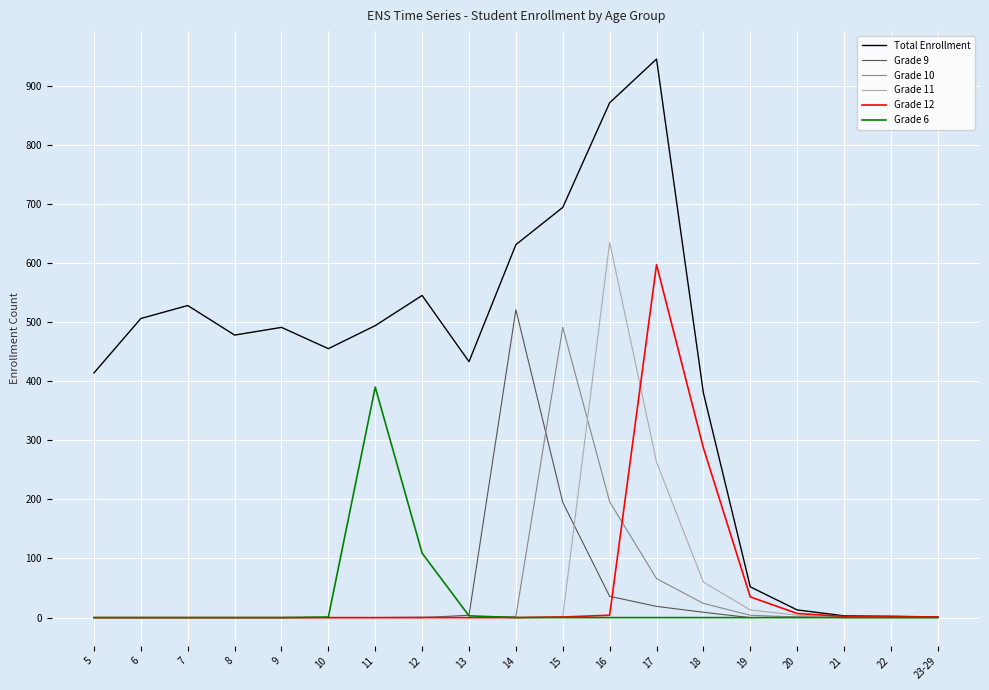

Which series changed the most between 6 and 19?

Total Enrollment